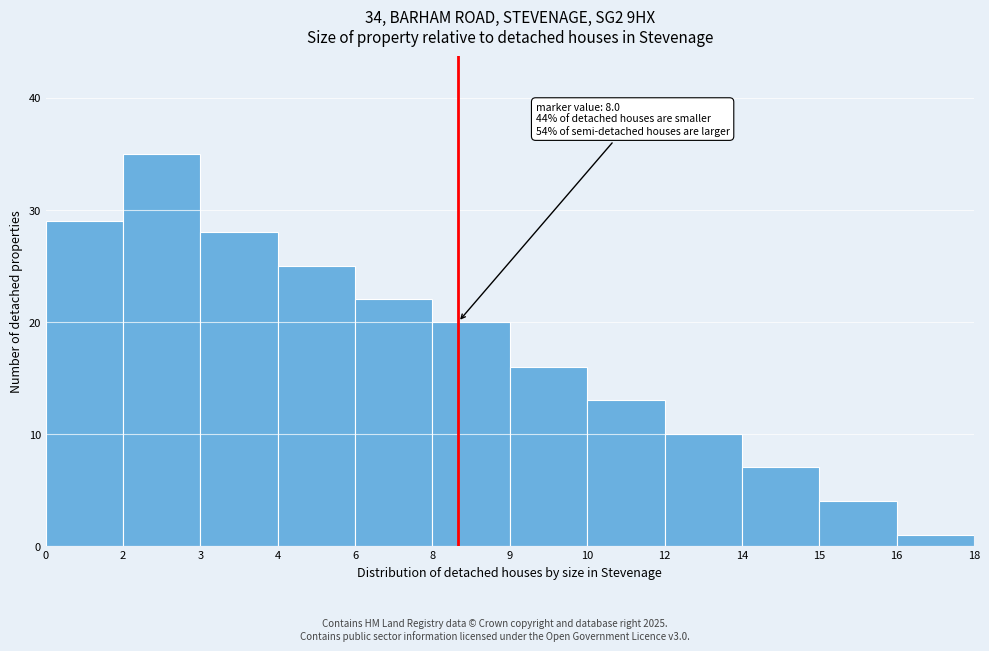

Reading left to right, transcribe all the data shown in this chart.

29	35	28	25	22	20	16	13	10	7	4	1